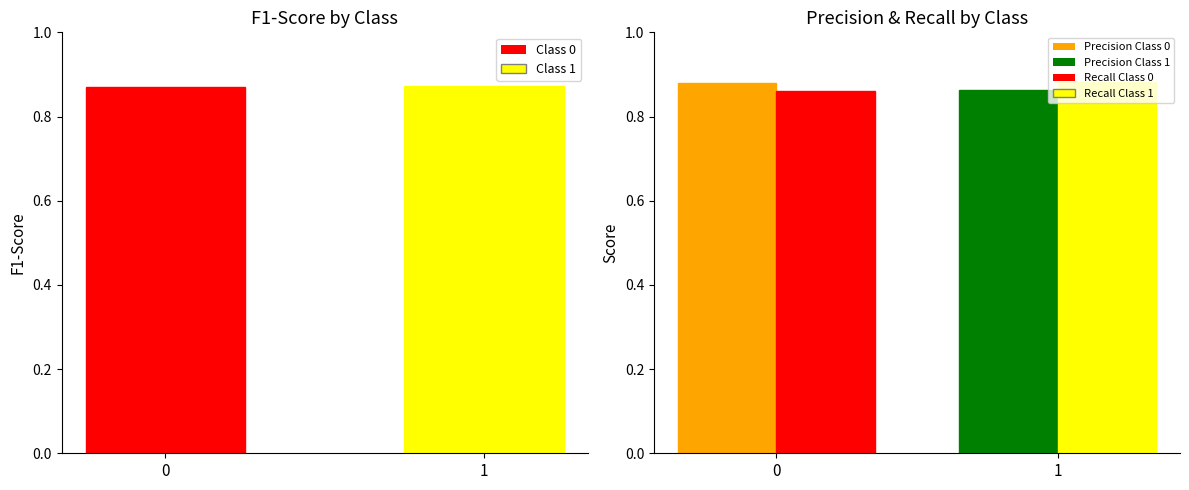

List the series in order of their peak value, lowest first.

f1-score, precision, recall